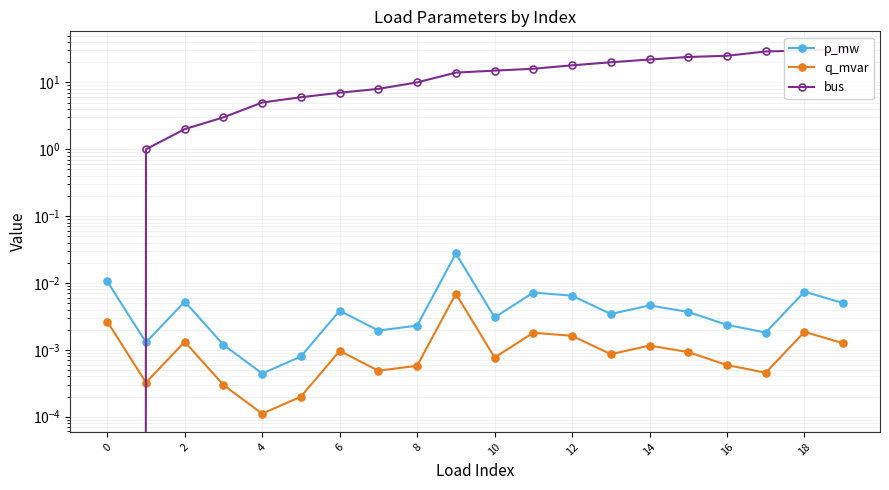

Is it true that q_mvar equals 0.0 at 6?

True